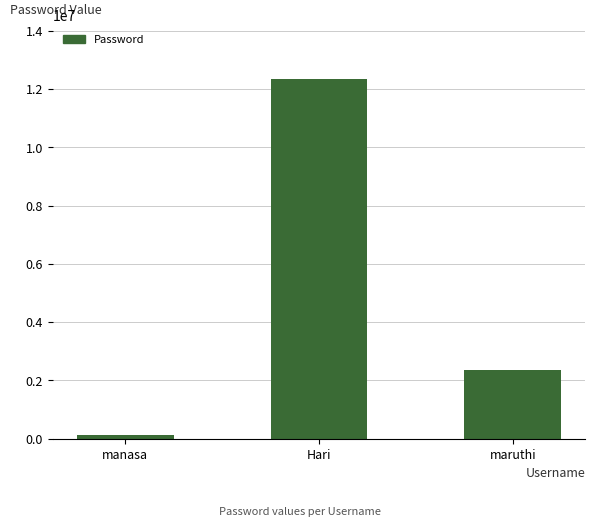

True or false: the data shows 12345677 at Hari.

True